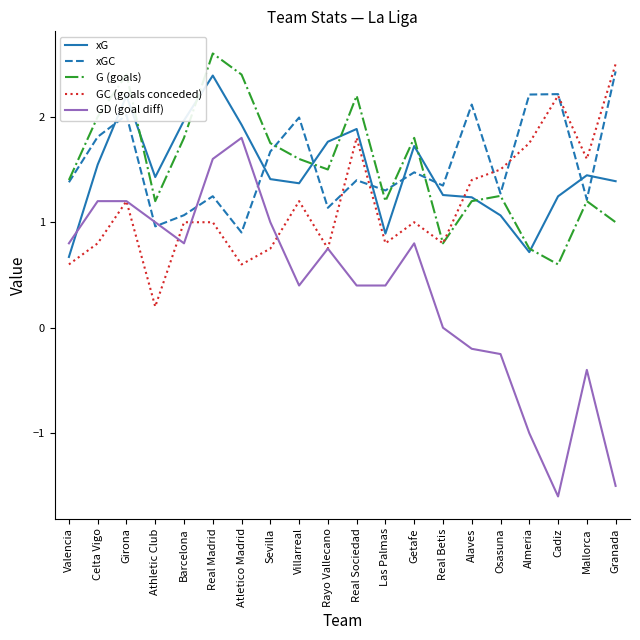

At how many categories does at least one series exceed 0?

20